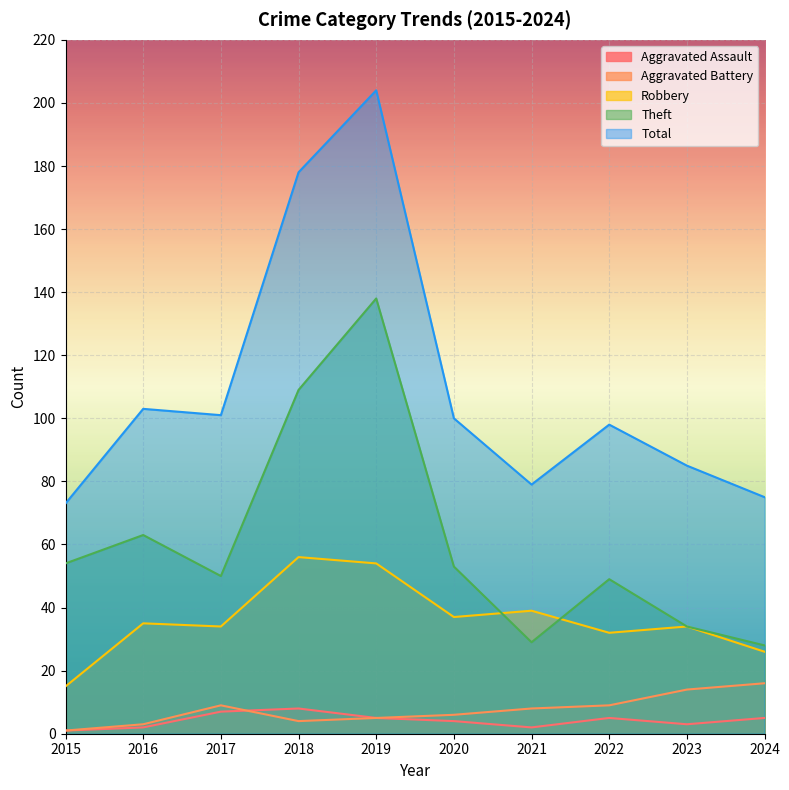

Count the number of data series in this chart.

5